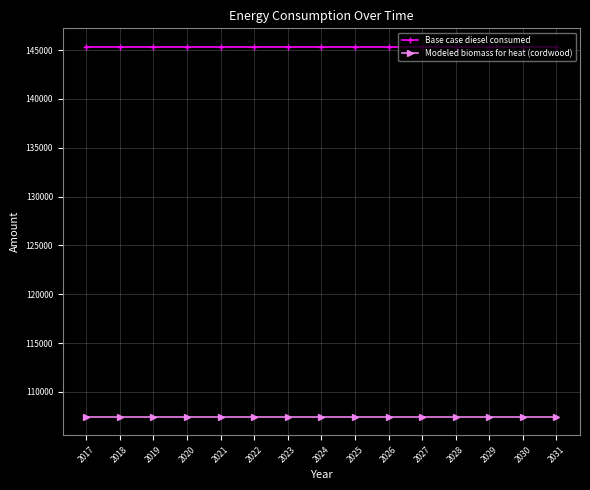

True or false: Modeled biomass for heat (cordwood) and Base case diesel consumed cross at least once.

False